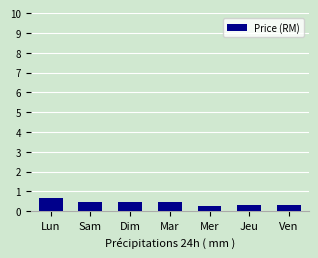

What is the value of the 3rd bar from the left?

0.5